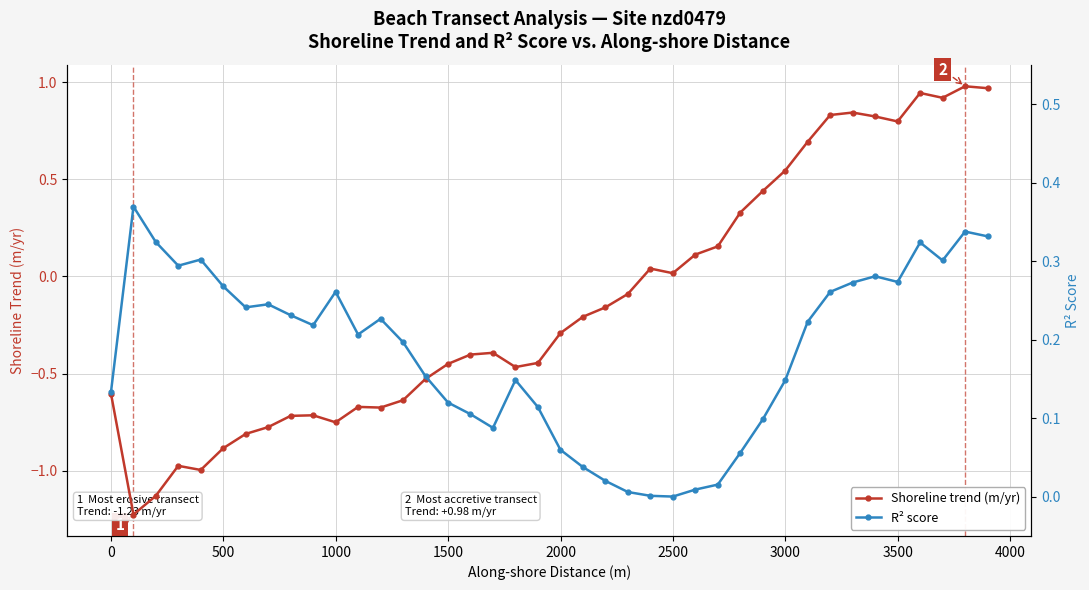

Rank the series at 26 from highest to lowest value.

Shoreline trend (m/yr), R² score